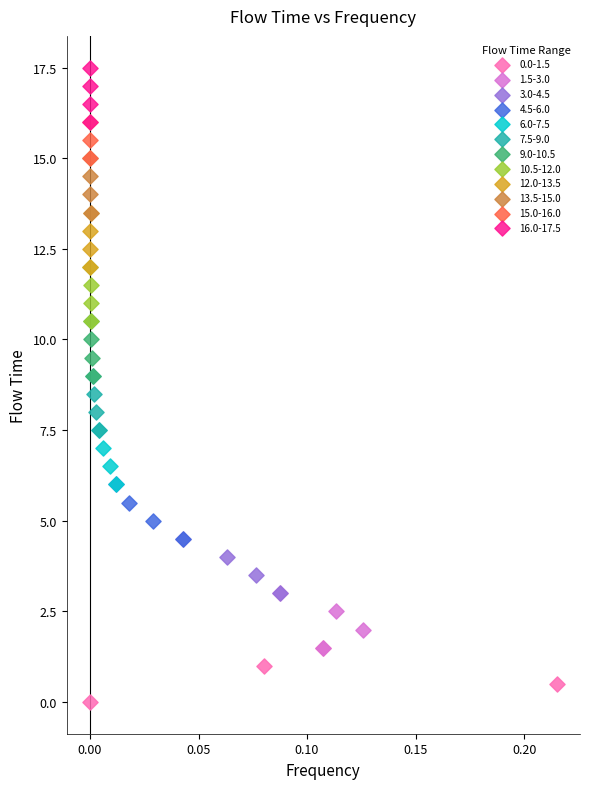

Which series contains the highest Y value?

16.0-17.5